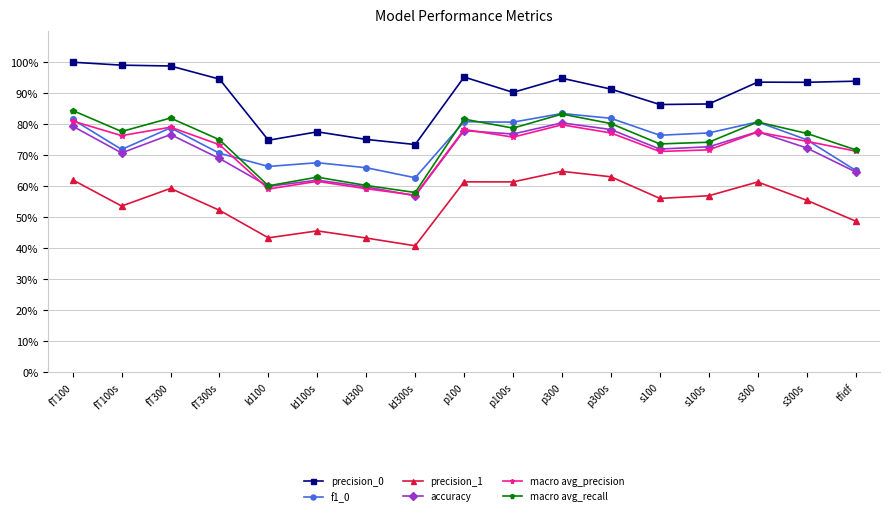

Which category has the highest value in the accuracy series?

p300